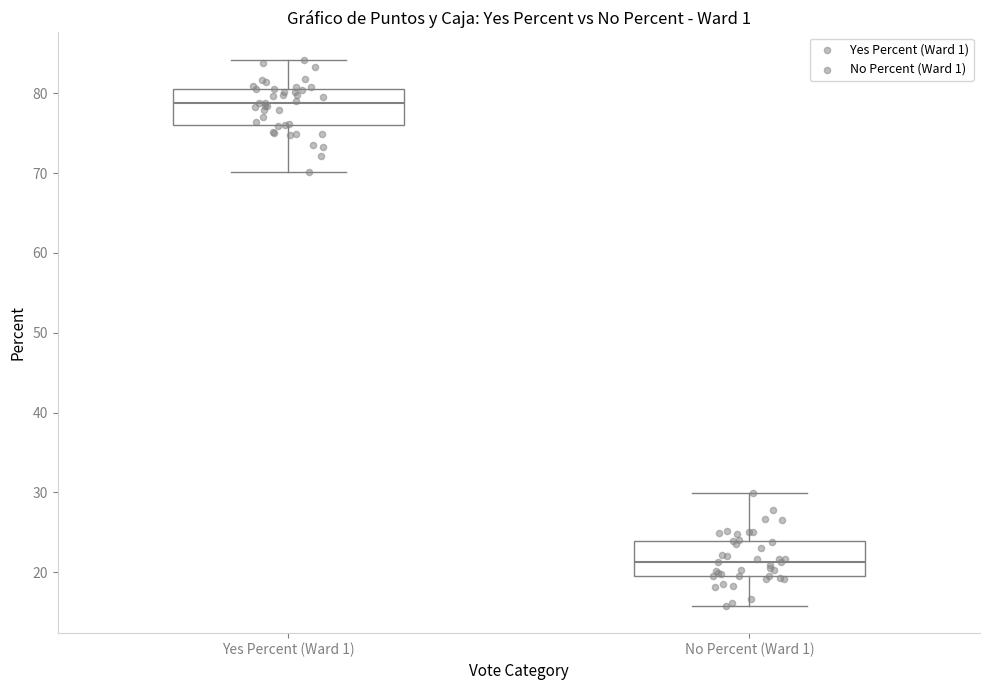

Reading left to right, read every box against the y-axis: the position of its median line, the range the box covers, and the ends of its whiskers. The values are not printed on the chart, so give them approximately, as read against the axis.

Yes Percent (Ward 1): median 79, box 76 to 81, whiskers 70 to 84
No Percent (Ward 1): median 21, box 19 to 24, whiskers 16 to 30